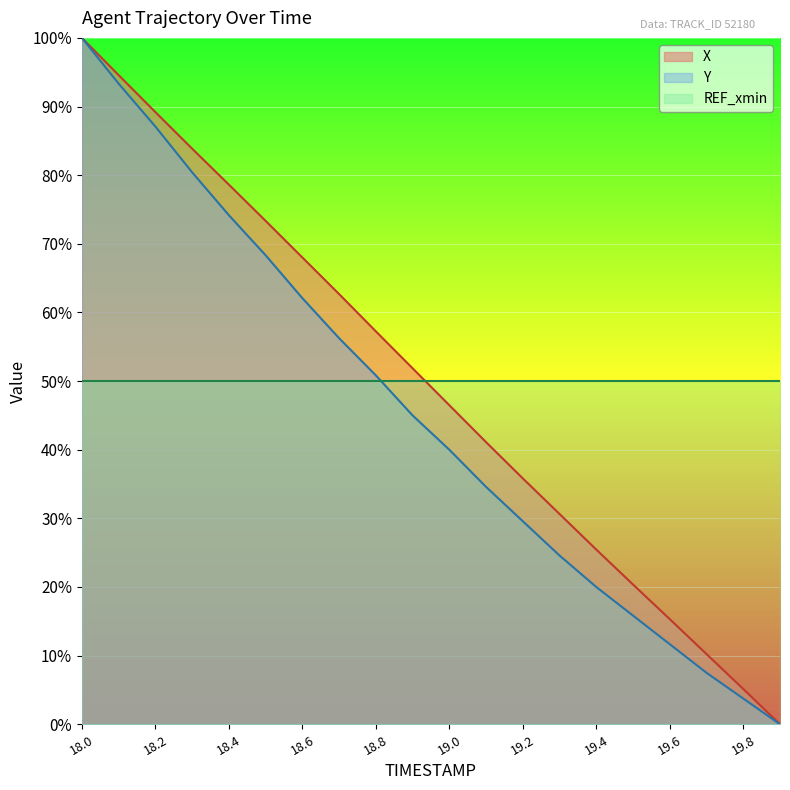

Which category has the lowest value in the X series?

19.9